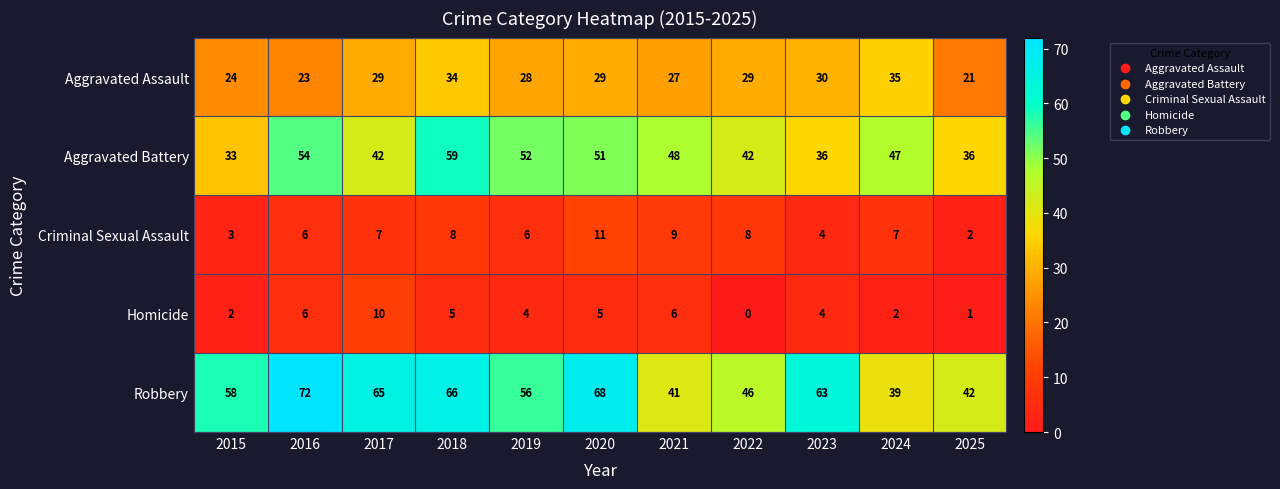

Which label corresponds to the largest value in the chart?

2016